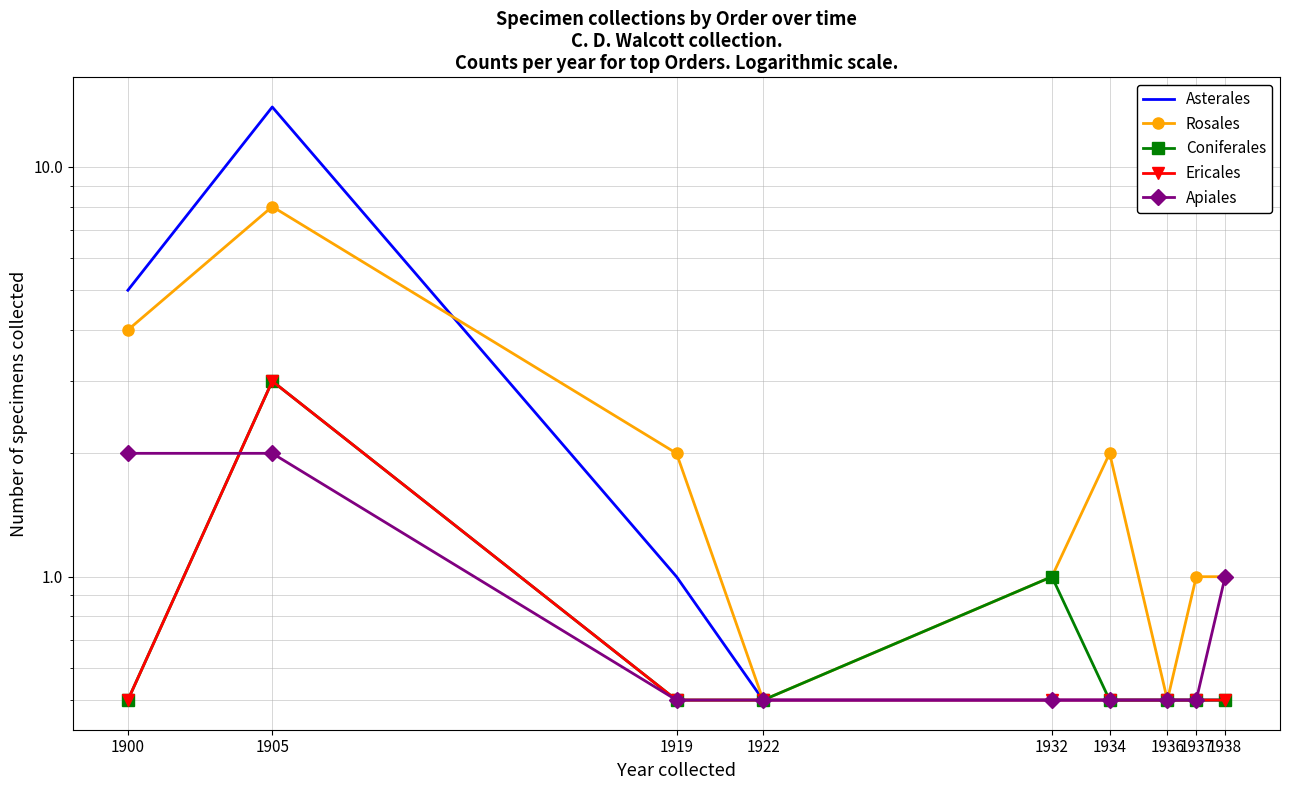

How many interior local peaks does the Rosales series have?

2